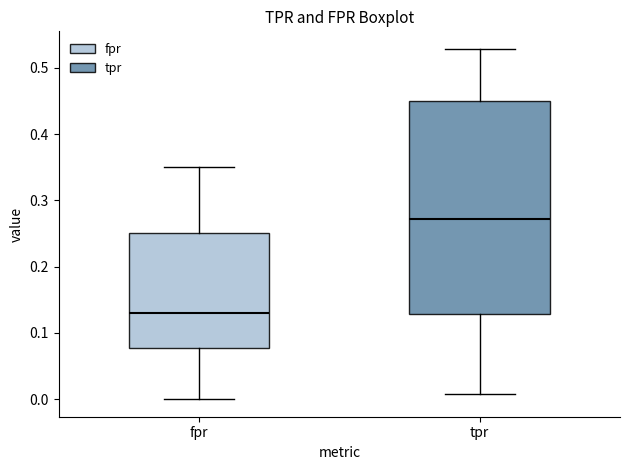

Reading left to right, transcribe this box plot: for each box, give where its median line is, the range the box spans, and where its two whiskers end, as read against the y-axis. The values are not printed on the chart, so give them approximately, as read against the axis.

fpr: median 0.13, box 0.08 to 0.25, whiskers 0.00 to 0.35
tpr: median 0.27, box 0.13 to 0.45, whiskers 0.01 to 0.53